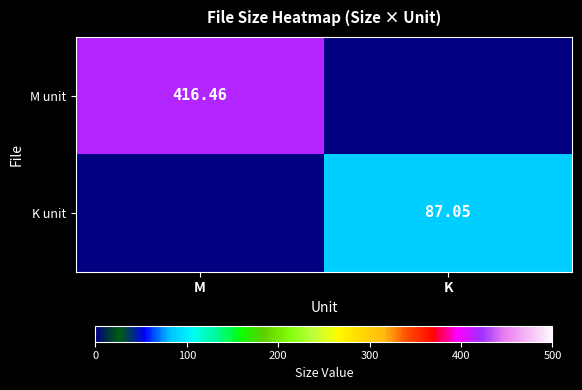

At how many categories does at least one series exceed 270?

1